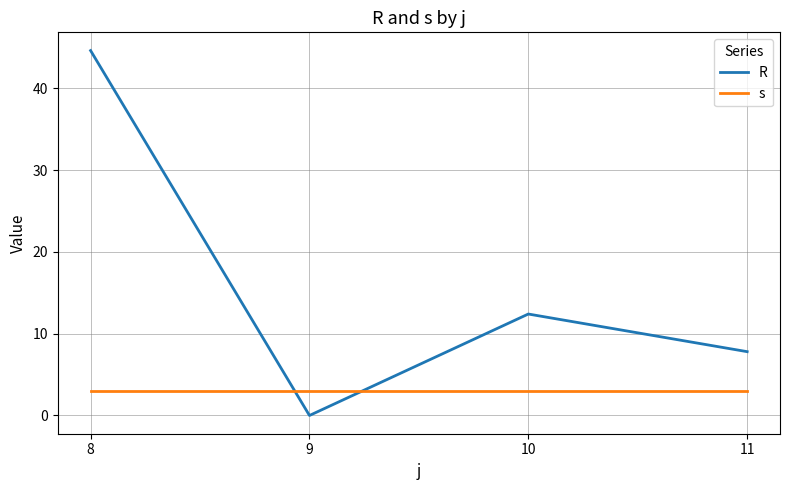

At which category does R reach its first local valley?

9